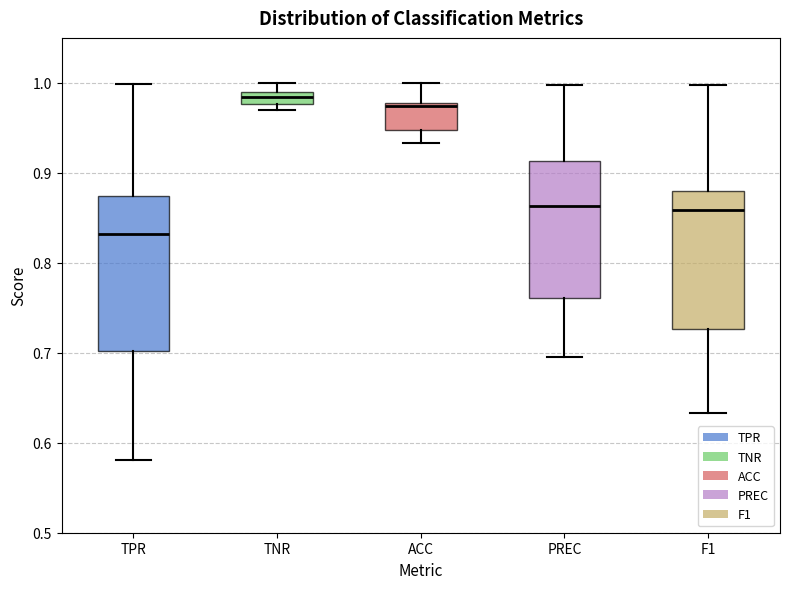

Where does the median line of the box for PREC sit on the y-axis? The values are not printed on the chart, so give them approximately, as read against the axis.

0.86